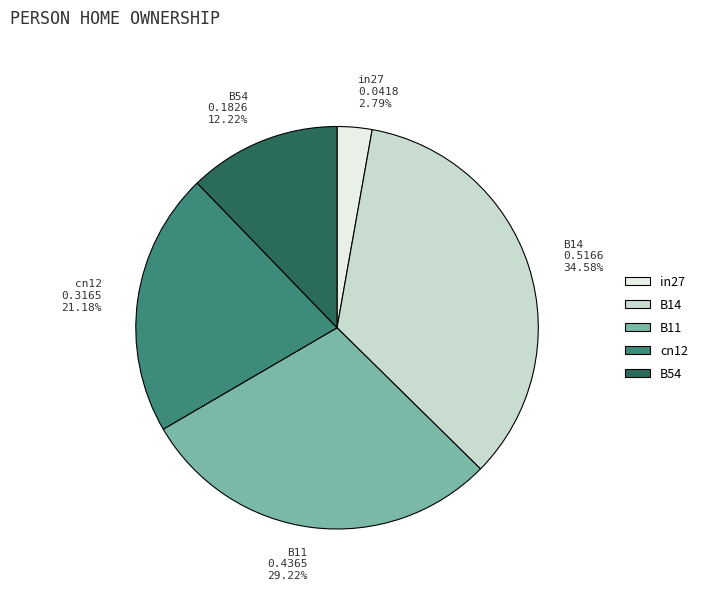

Do in27 and B14 together represent more than half of the pie?

No